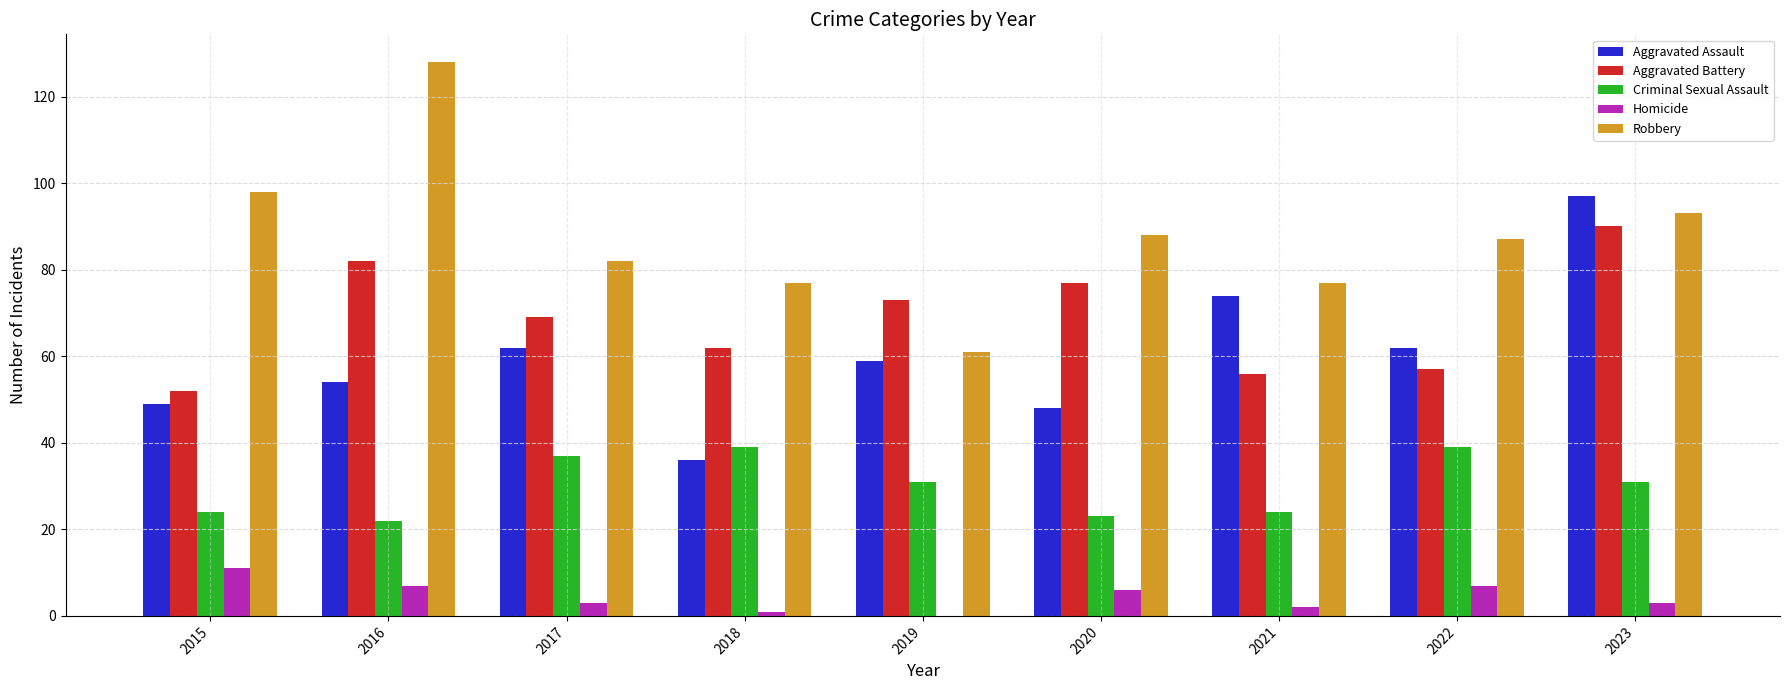

Which series has the largest total across all categories?

Robbery